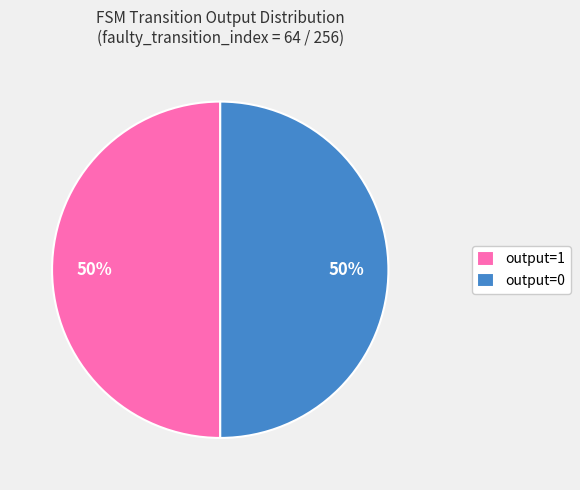

True or false: output=1 accounts for 50% of the total.

True